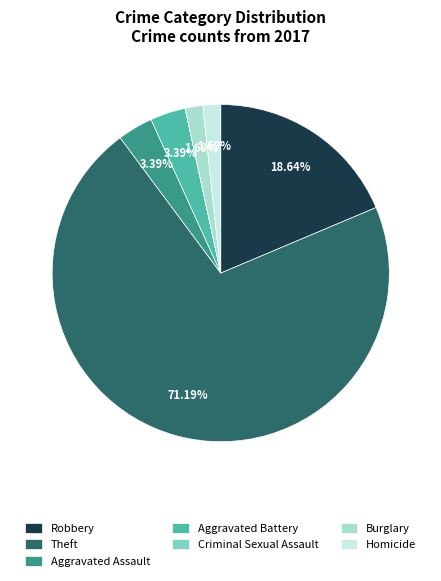

To the nearest percent, what is the difference between the largest and smallest slice percentages?

71%